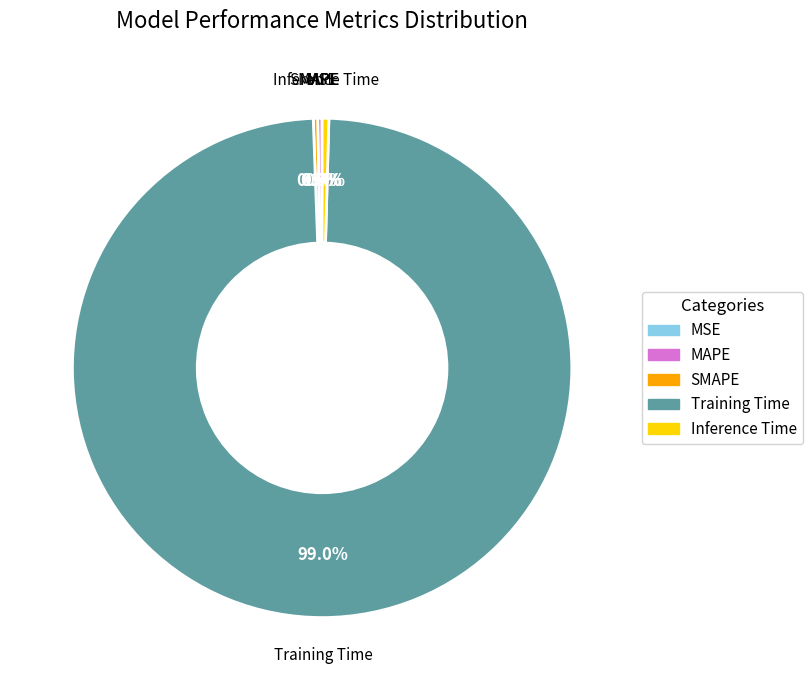

Between Training Time and Inference Time, which is larger?

Training Time